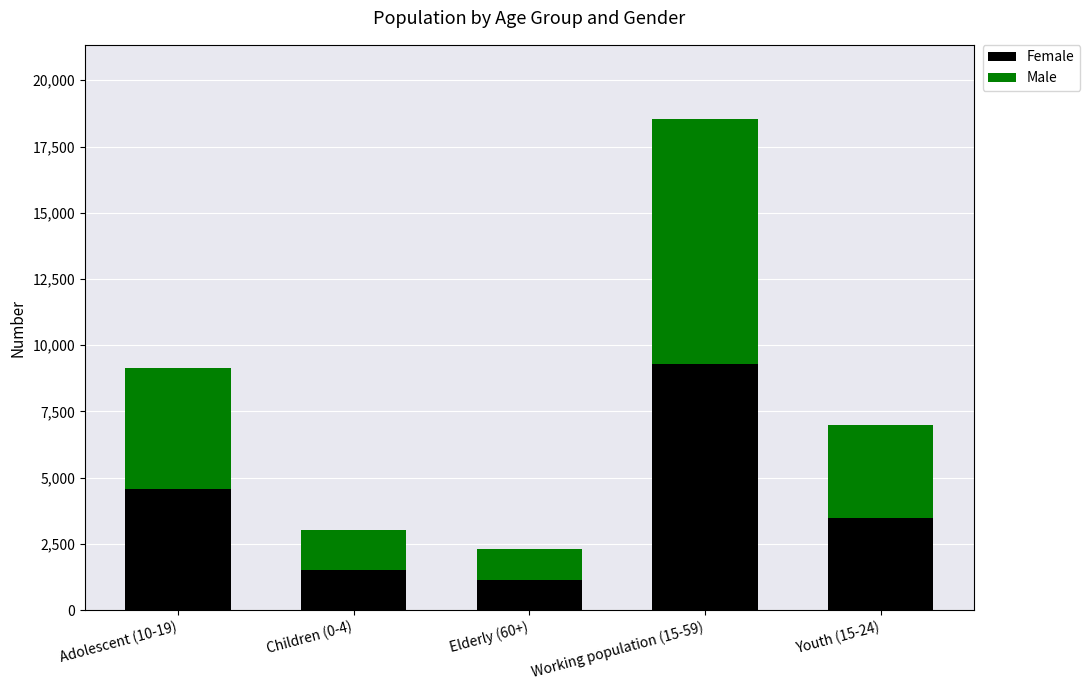

At which label does Female reach its peak?

Working population (15-59)